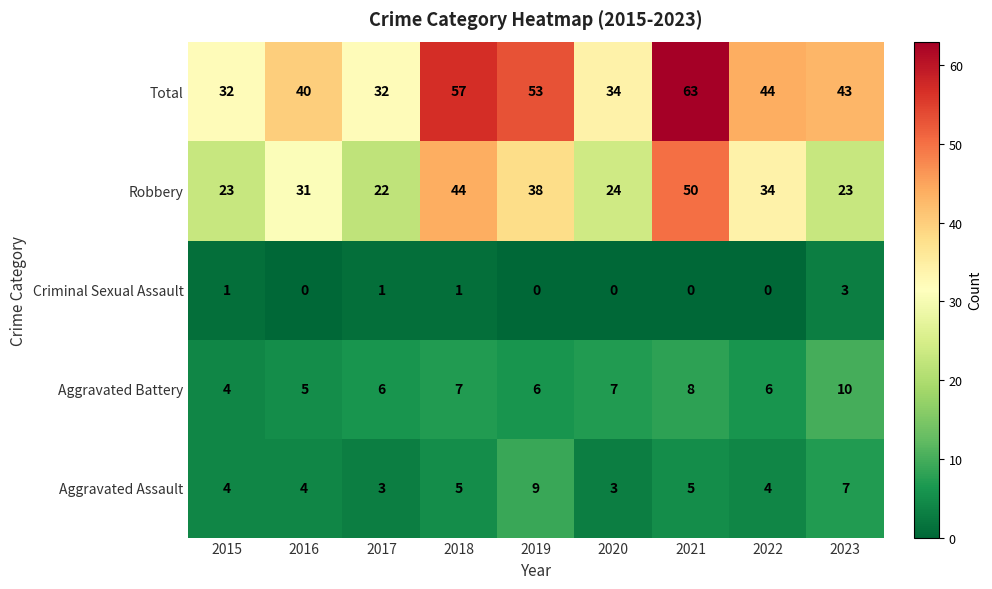

How many categories are shown in the chart?

9